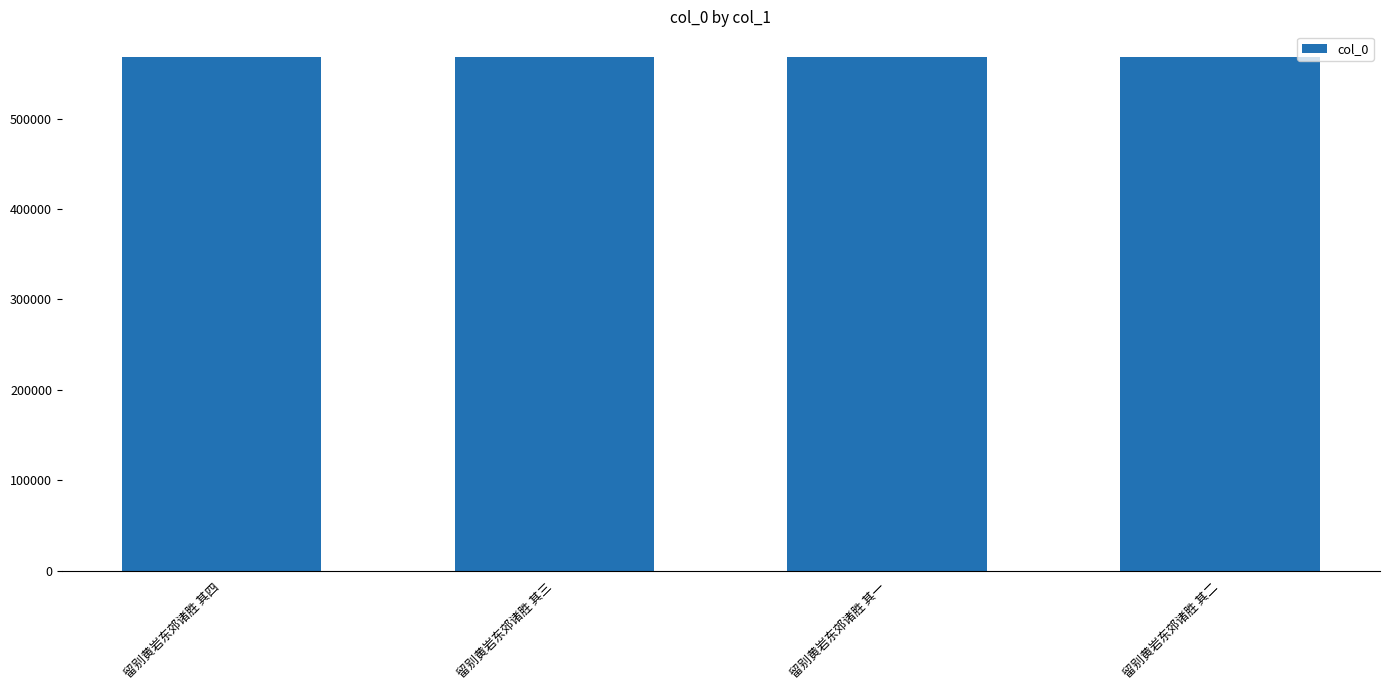

Is it true that the value at 留别黄岩东郊诸胜 其四 is 142617?

False